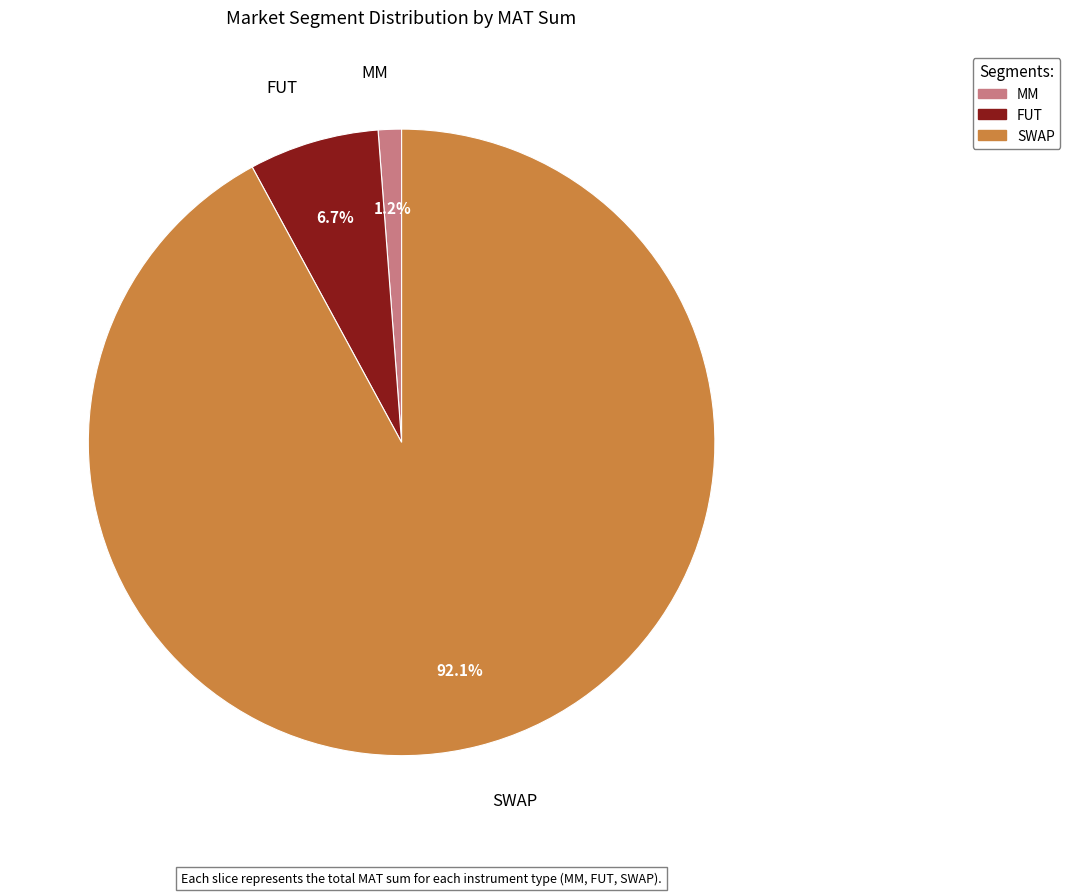

Between SWAP and FUT, which is larger?

SWAP